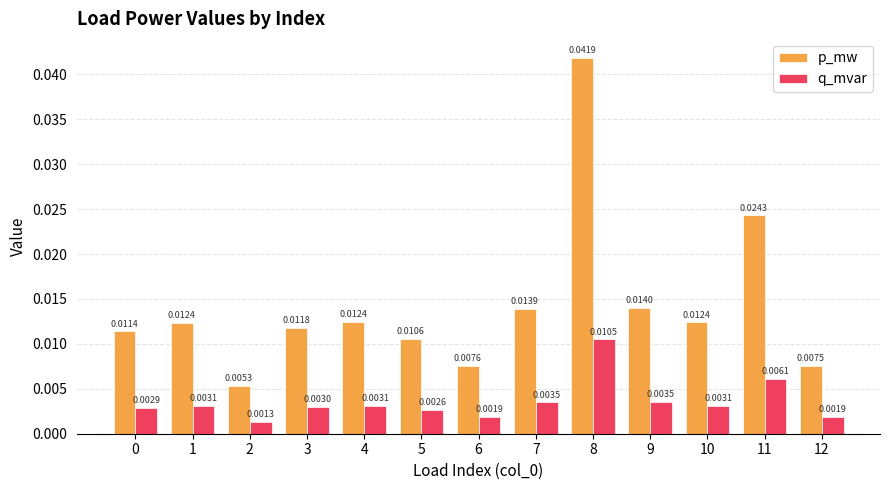

At 0, list the series in order from largest to smallest.

p_mw, q_mvar